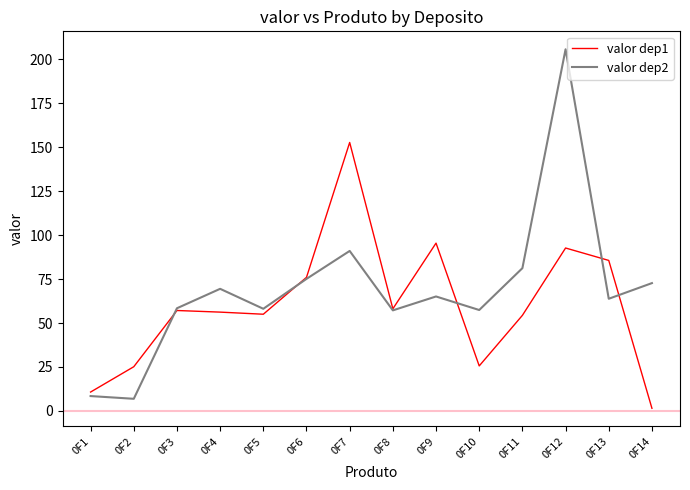

What is the spread (max minus min) of values at 0F1?

2.3